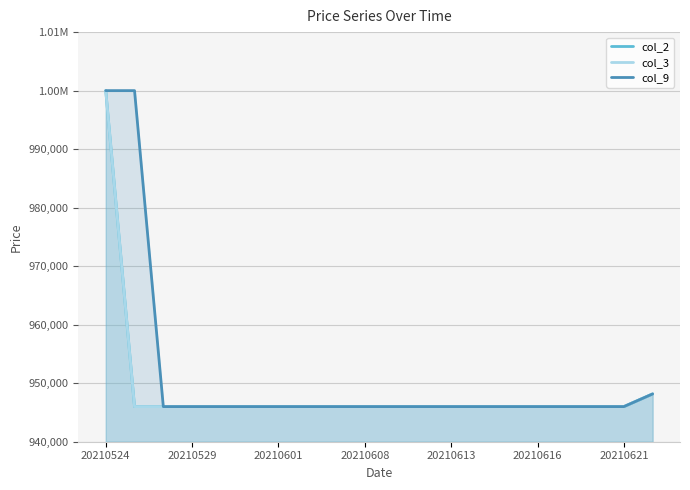

Reading left to right, what are all the values shown in this chart?

col_2: 1000000	946000	946000	946000	946000	946000	946000	946000	946000	946000	946000	946000	946000	946000	946000	946000	946000	946000	946000	948170
col_3: 1000000	946000	946000	946000	946000	946000	946000	946000	946000	946000	946000	946000	946000	946000	946000	946000	946000	946000	946000	948170
col_9: 1000000	1000000	946000	946000	946000	946000	946000	946000	946000	946000	946000	946000	946000	946000	946000	946000	946000	946000	946000	948170